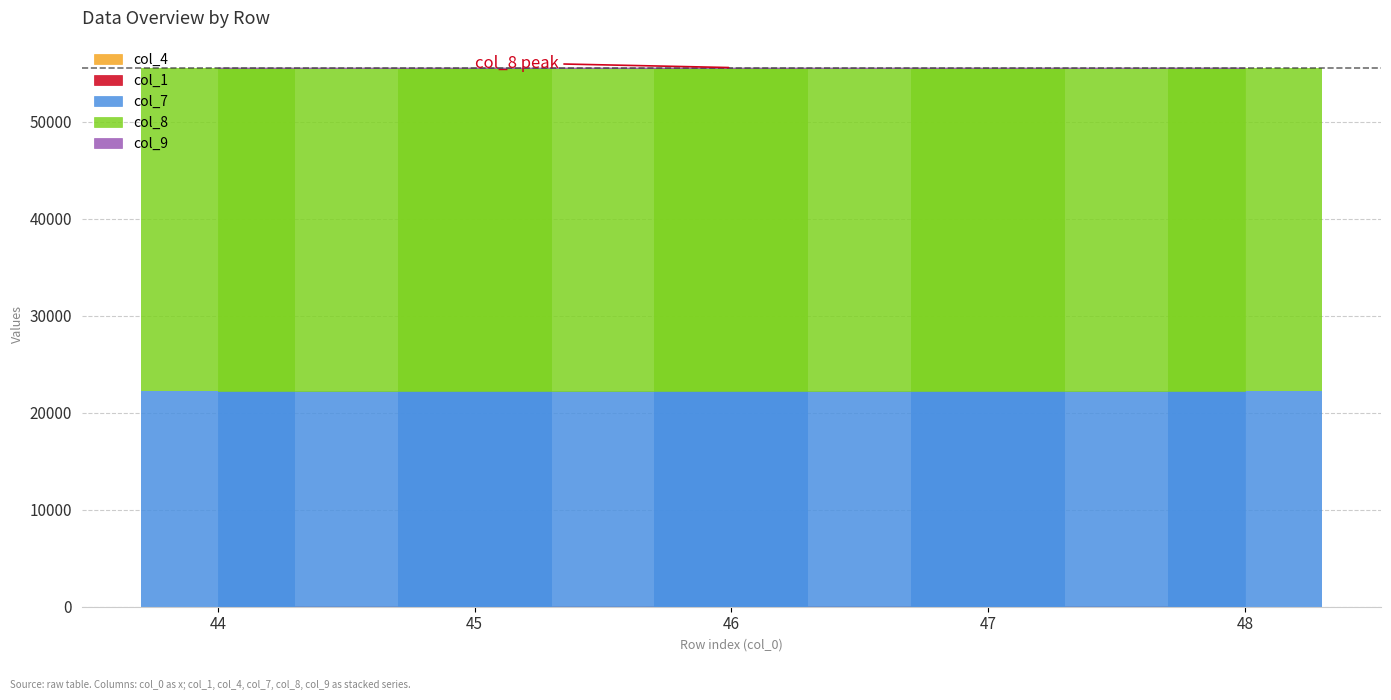

The value of col_8 at 45 is 33333. True or false?

True